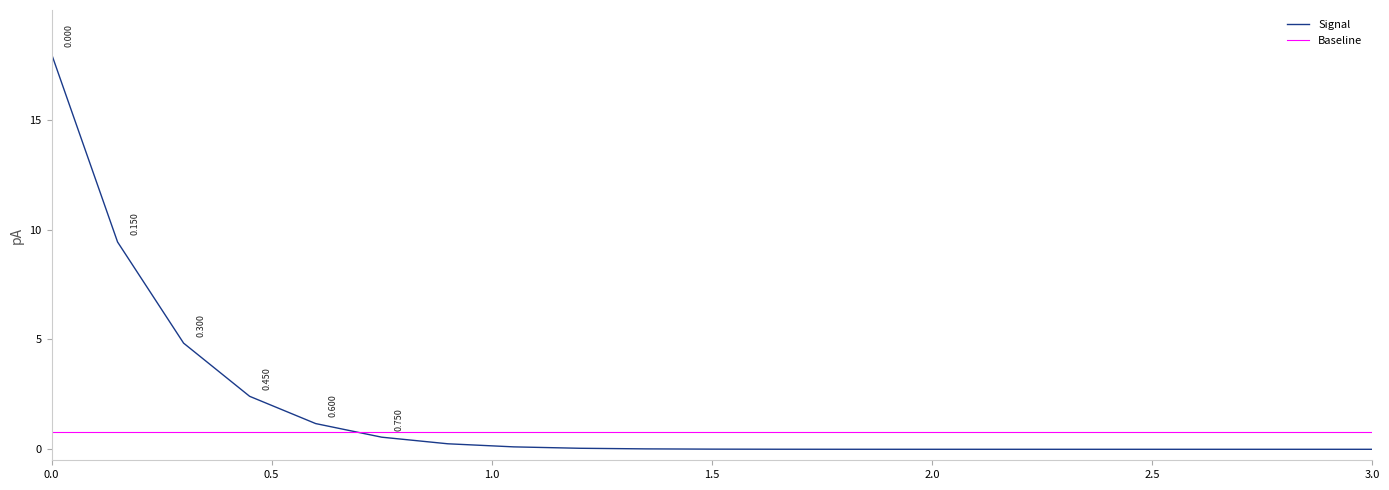

Which series has the largest total across all categories?

Signal